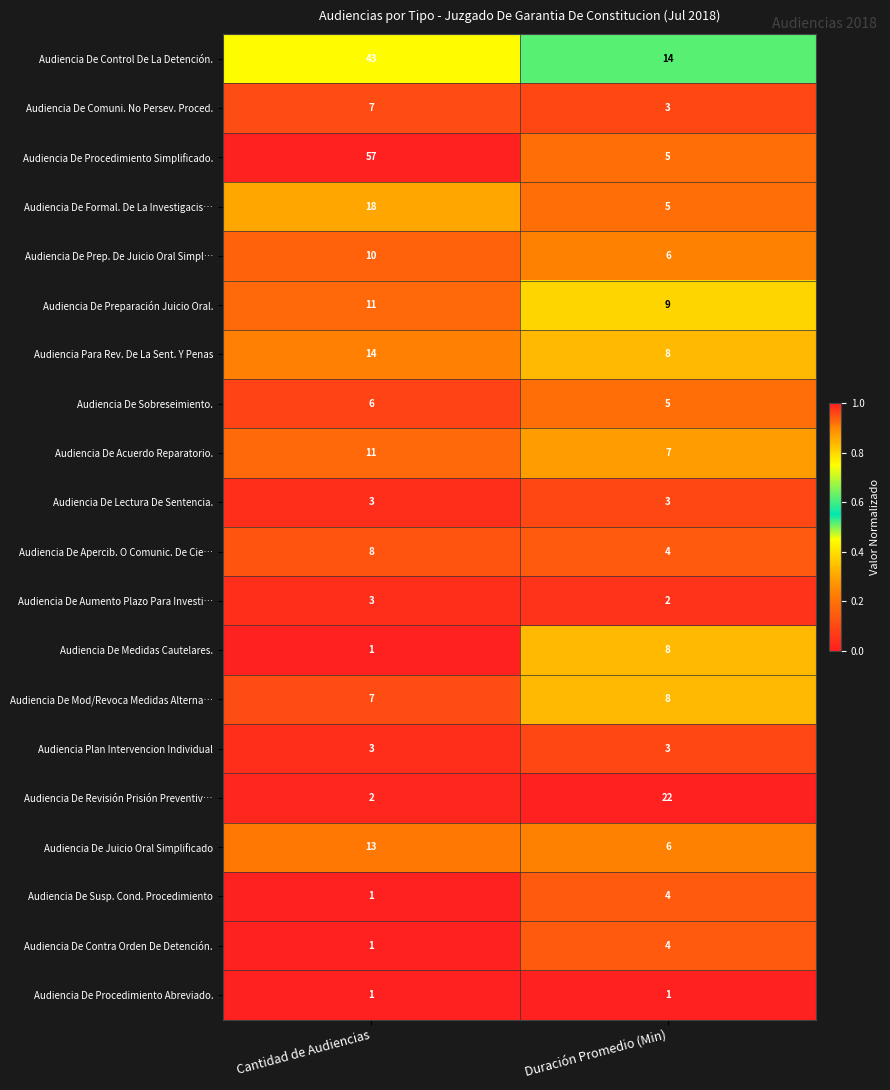

How many distinct data groups are displayed?

20